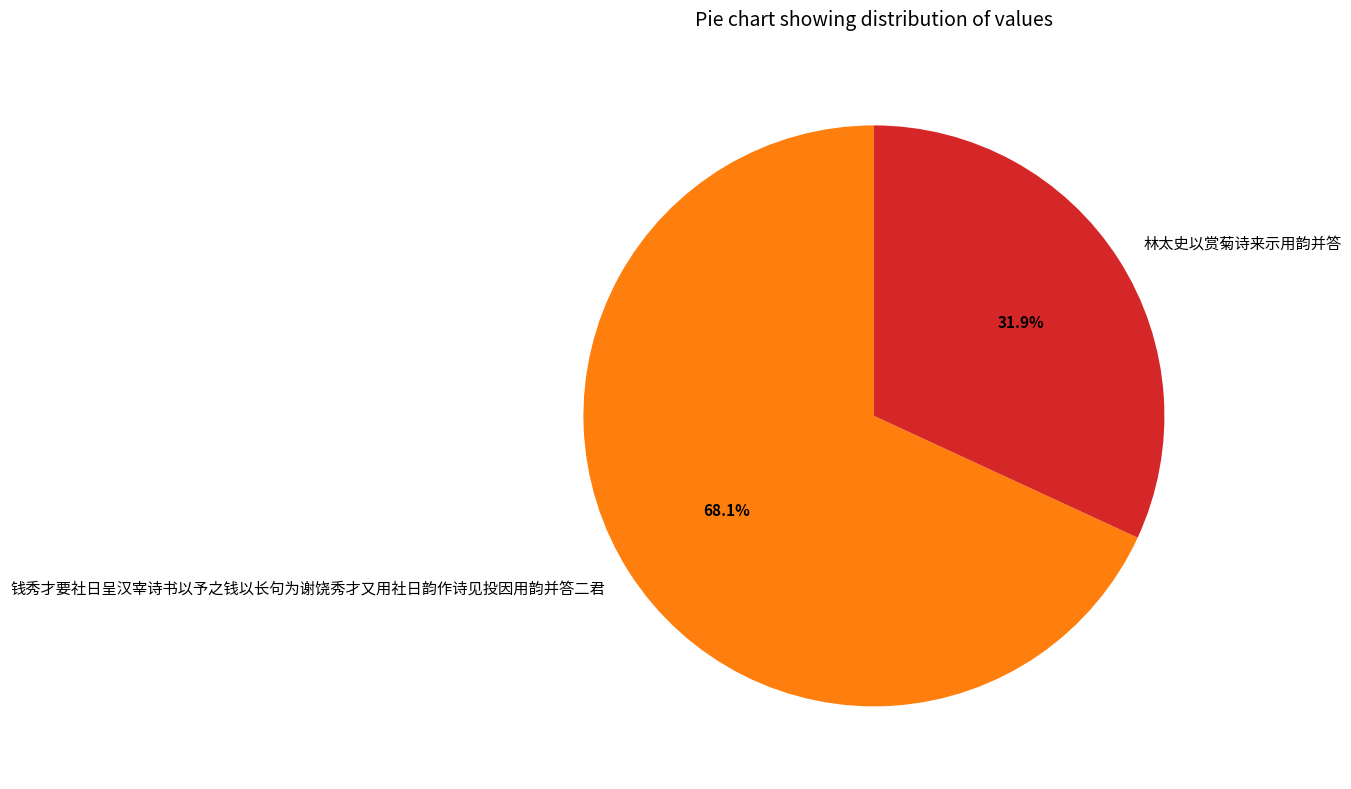

Which slice is the smallest?

林太史以赏菊诗来示用韵并答